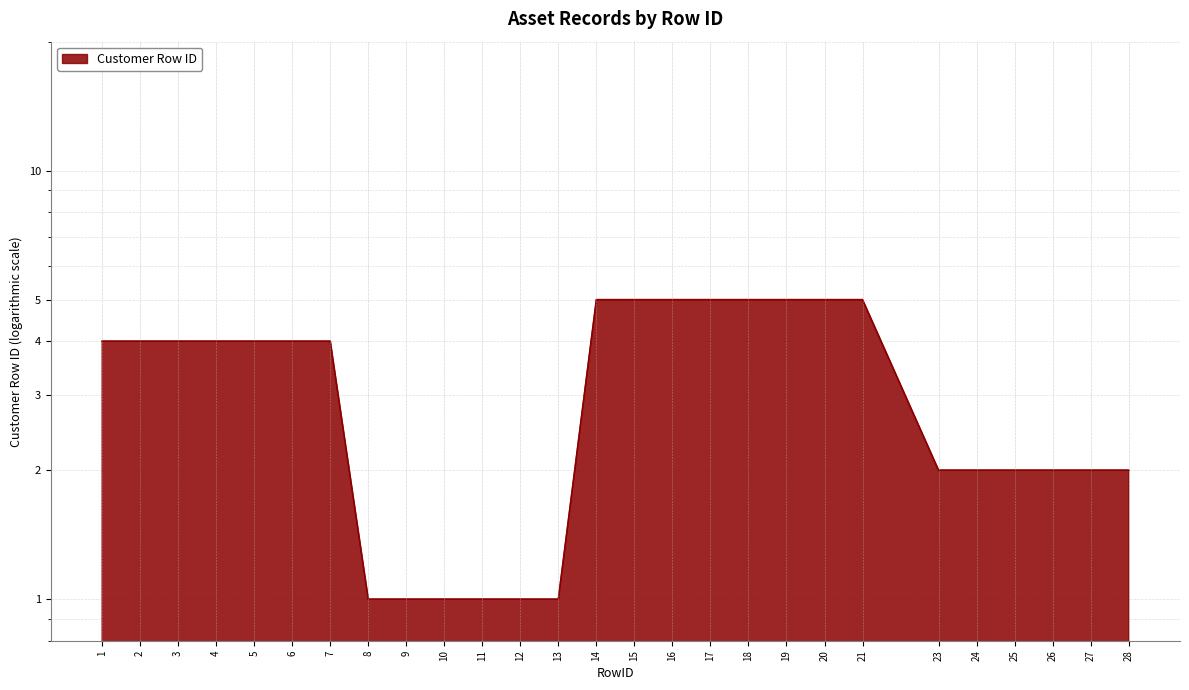

True or false: there are more than 2 points higher than both neighbors.

False